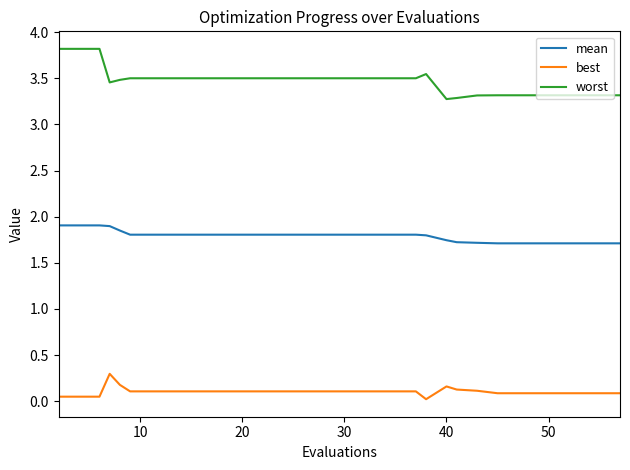

What is the lowest value of the worst series?

3.3